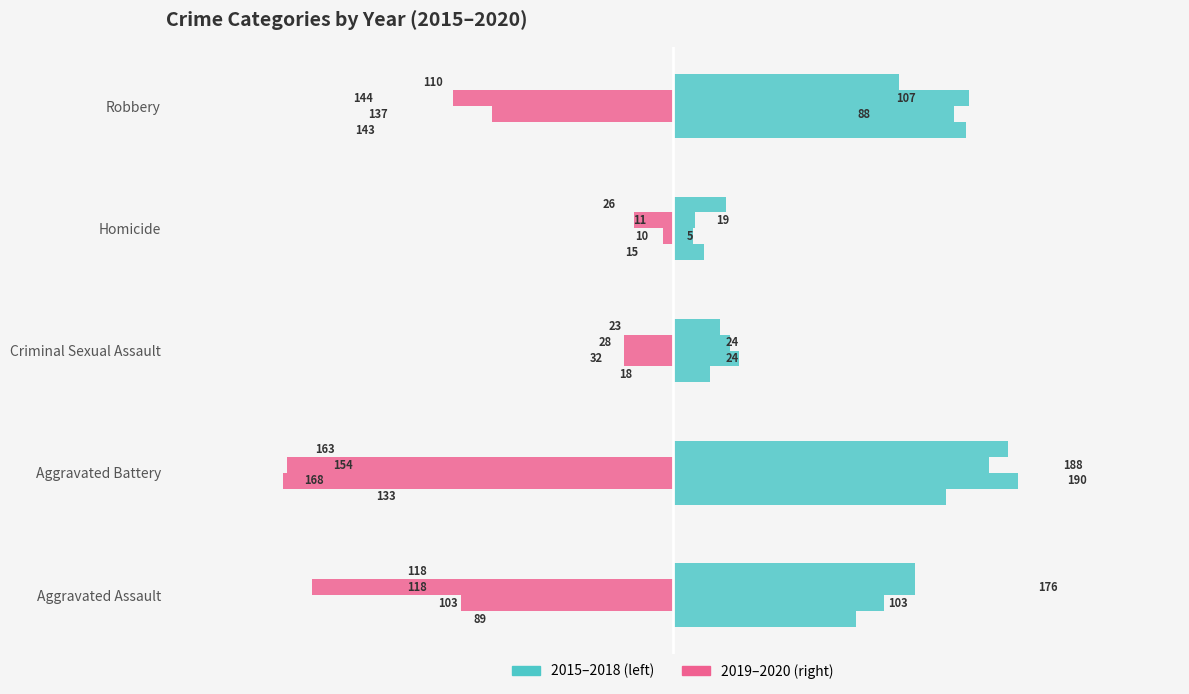

Does the chart contain any negative values?

Yes